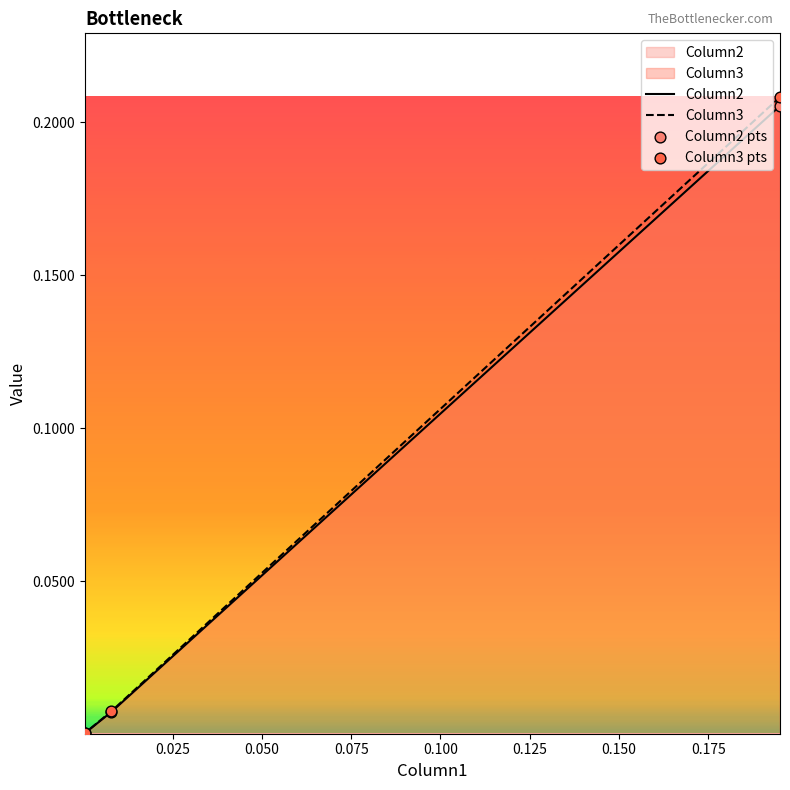

Which series has the largest Y range (max minus min)?

Column3